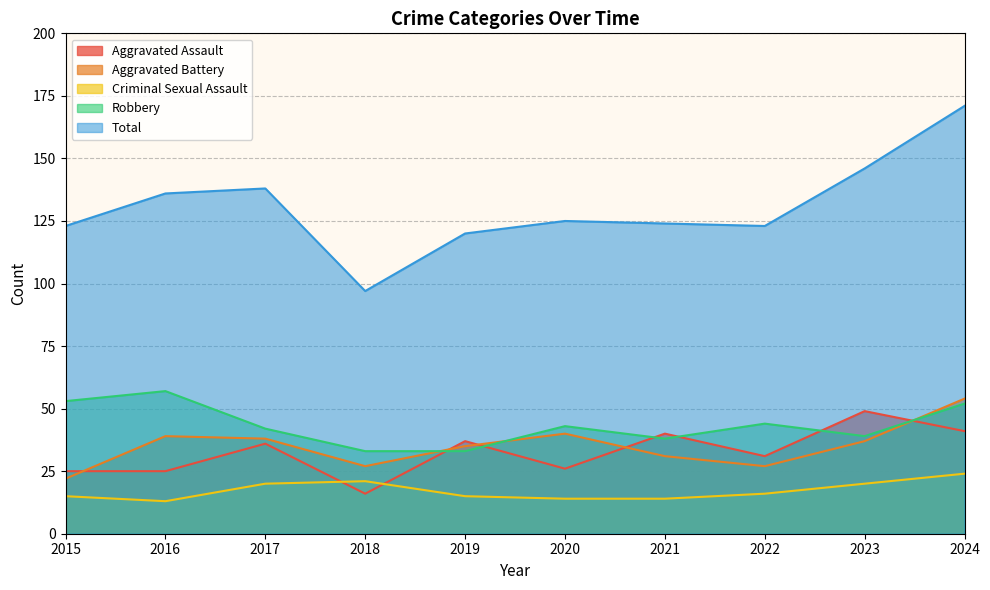

True or false: Criminal Sexual Assault and Aggravated Battery intersect in this chart.

False